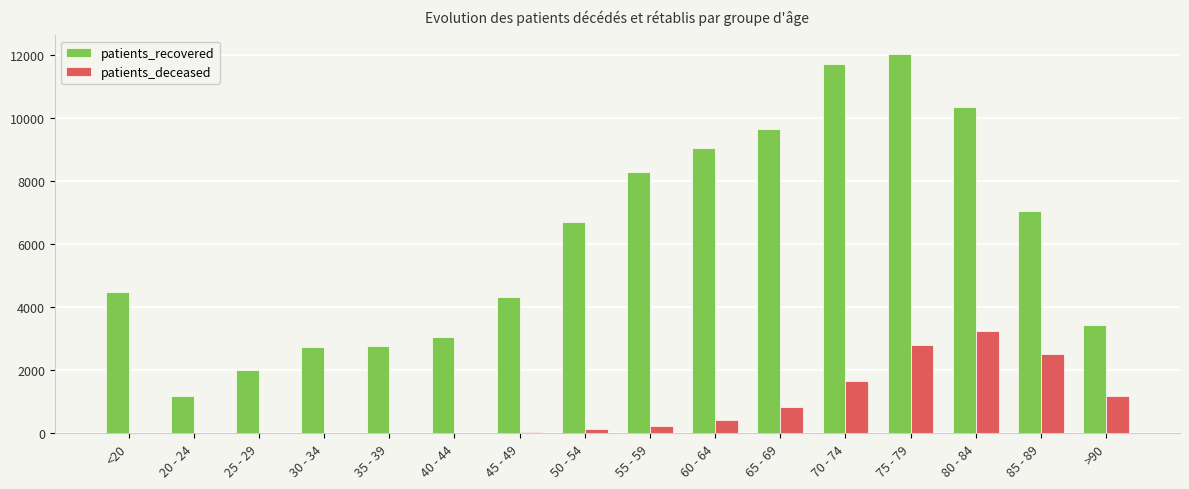

What is the sum of all patients_deceased values?

13135